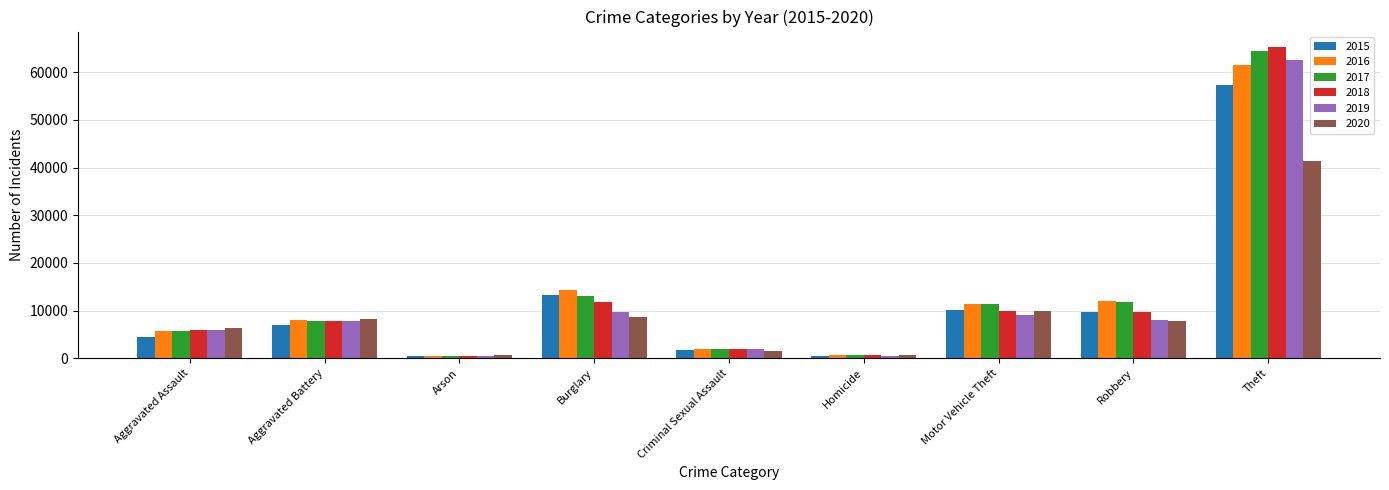

The value of 2016 at Criminal Sexual Assault is 1848. True or false?

True